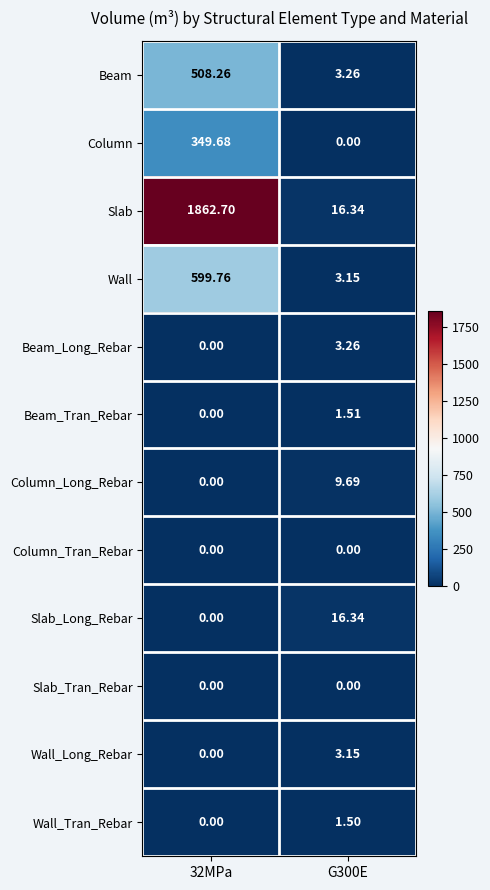

Which series has the largest range (max minus min)?

Slab